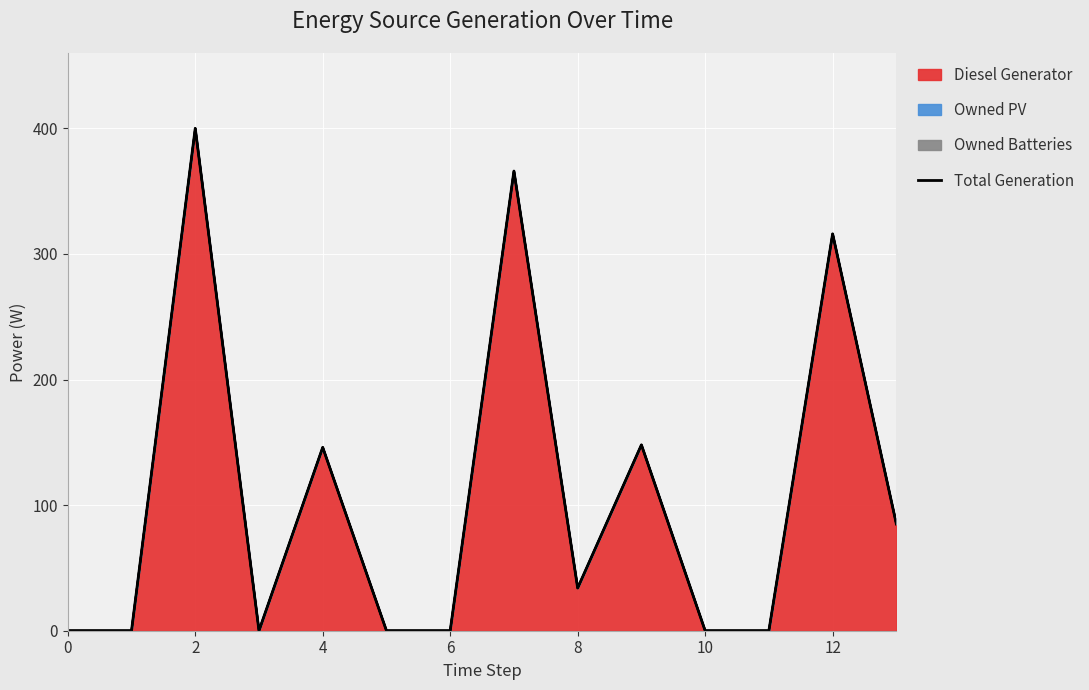

Reading right to left, transcribe all the data shown in this chart.

85	316	0	0	148	34	366	0	0	146	0	400	0	0